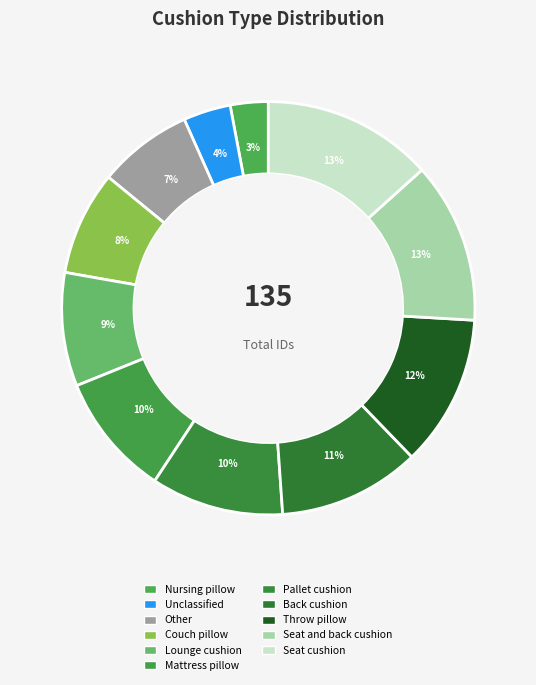

To the nearest percent, what is the difference between the Seat cushion and Lounge cushion slice percentages?

4%